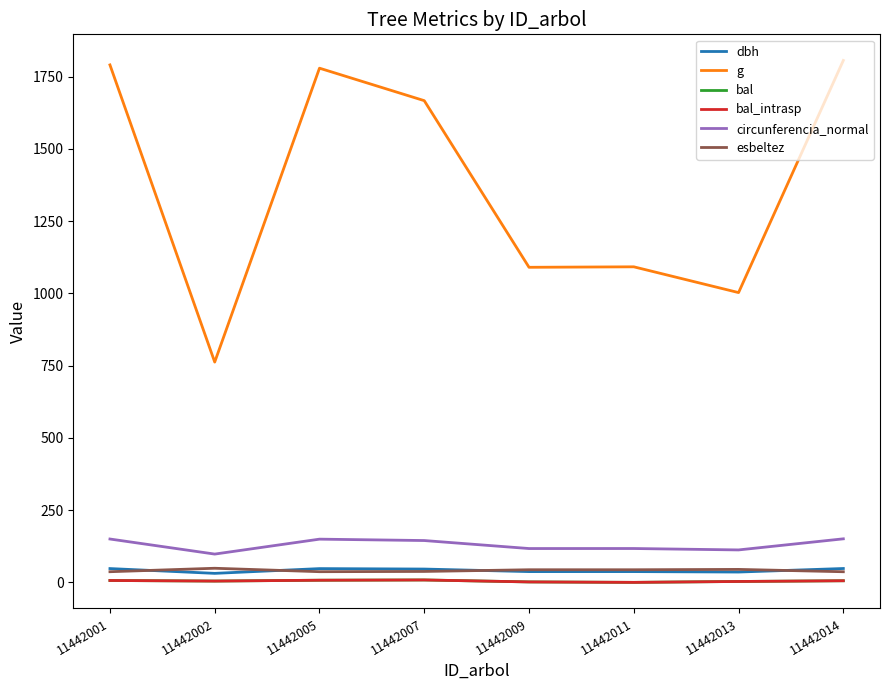

True or false: dbh and g cross at least once.

False